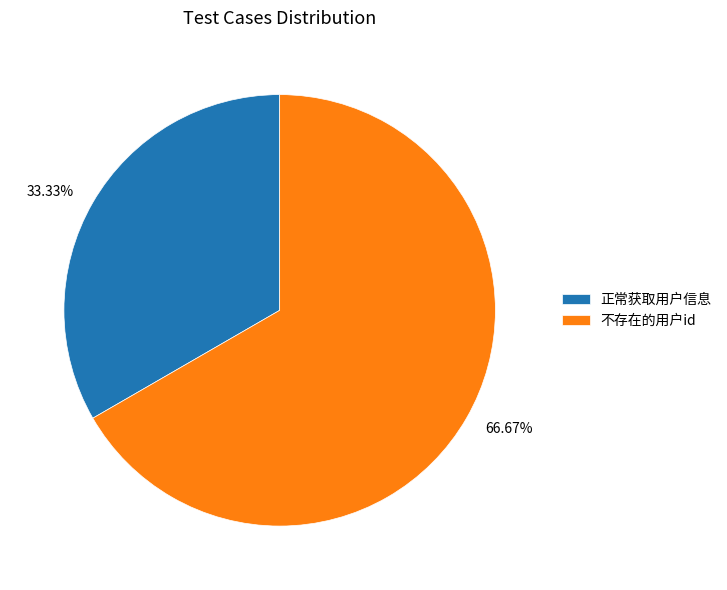

How many slices are in this pie chart?

2